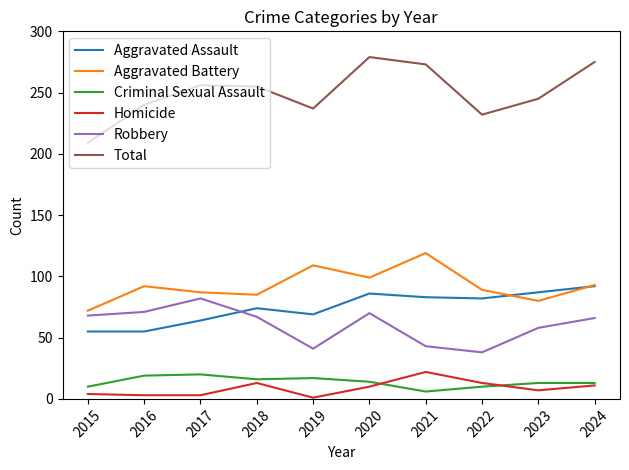

The Homicide series shows 22 at 2021. True or false?

True